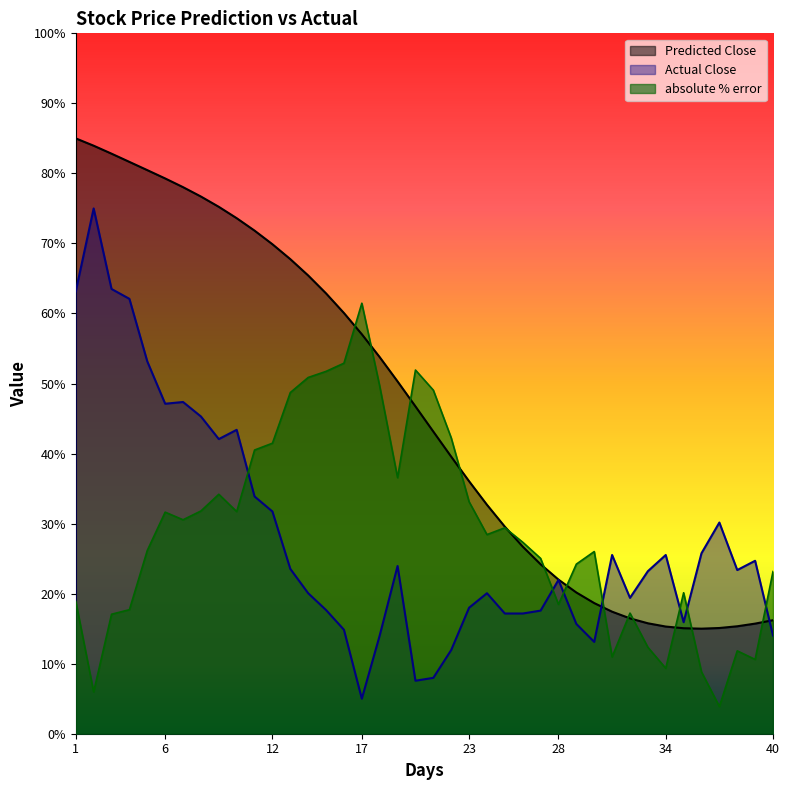

Reading left to right, transcribe all the data shown in this chart.

Predicted Close: 1=17.0	2=16.8	3=16.6	4=16.3	5=16.1	6=15.9	7=15.6	8=15.3	9=15.0	10=14.7	11=14.4	12=14.0	13=13.6	14=13.1	15=12.6	16=12.0	17=11.4	18=10.8	19=10.1	20=9.3	21=8.6	22=7.9	23=7.2	24=6.5	25=5.9	26=5.3	27=4.8	28=4.4	29=4.0	30=3.7	31=3.5	32=3.3	33=3.2	34=3.1	35=3.0	36=3.0	37=3.0	38=3.1	39=3.1	40=3.2
Actual Close: 1=12.6	2=15.0	3=12.7	4=12.4	5=10.6	6=9.4	7=9.5	8=9.1	9=8.4	10=8.7	11=6.8	12=6.3	13=4.7	14=4.0	15=3.5	16=3.0	17=1.0	18=2.8	19=4.8	20=1.5	21=1.6	22=2.4	23=3.6	24=4.0	25=3.4	26=3.4	27=3.5	28=4.4	29=3.1	30=2.6	31=5.1	32=3.9	33=4.6	34=5.1	35=3.2	36=5.2	37=6.0	38=4.7	39=4.9	40=2.8
absolute % error: 1=3.8	2=1.2	3=3.4	4=3.5	5=5.2	6=6.3	7=6.1	8=6.4	9=6.8	10=6.3	11=8.1	12=8.3	13=9.7	14=10.2	15=10.3	16=10.6	17=12.3	18=9.9	19=7.3	20=10.4	21=9.8	22=8.4	23=6.6	24=5.7	25=5.9	26=5.5	27=5.0	28=3.7	29=4.8	30=5.2	31=2.2	32=3.4	33=2.5	34=1.9	35=4.0	36=1.8	37=0.8	38=2.4	39=2.1	40=4.6